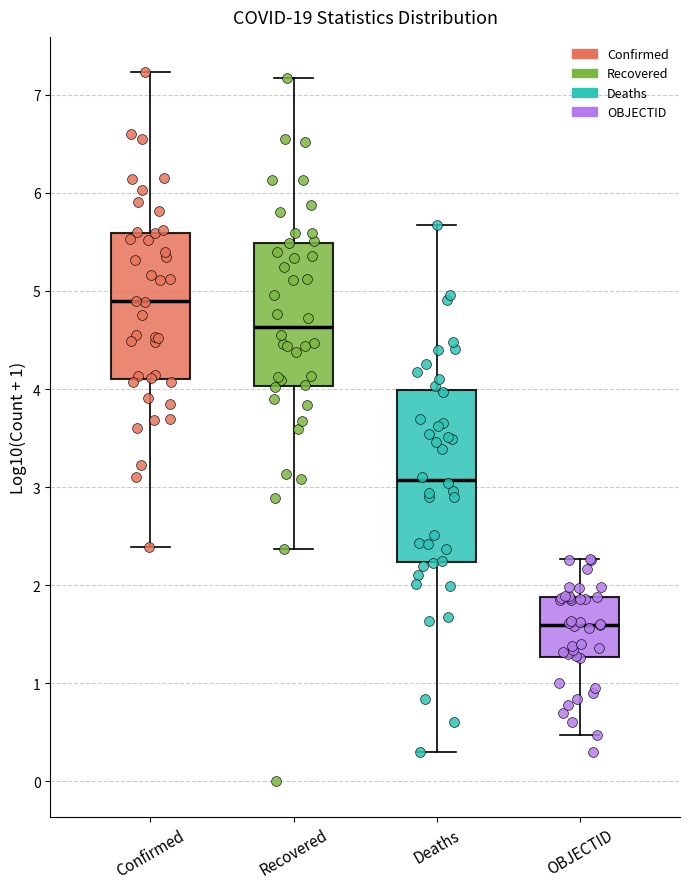

Reading left to right, transcribe this box plot: for each box, give where its median line is, the range the box spans, and where its two whiskers end, as read against the y-axis. The values are not printed on the chart, so give them approximately, as read against the axis.

Confirmed: median 4.9, box 4.1 to 5.6, whiskers 2.4 to 7.2
Recovered: median 4.6, box 4.0 to 5.5, whiskers 2.4 to 7.2
Deaths: median 3.1, box 2.2 to 4.0, whiskers 0.3 to 5.7
OBJECTID: median 1.6, box 1.3 to 1.9, whiskers 0.5 to 2.3